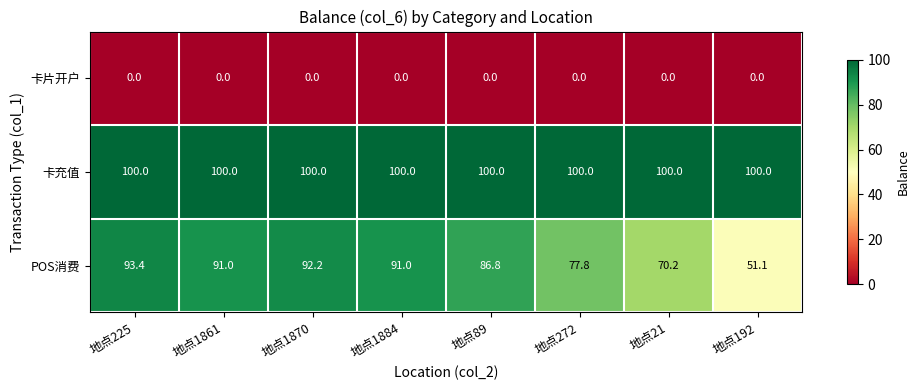

The 卡充值 series shows 100.0 at 地点1884. True or false?

True